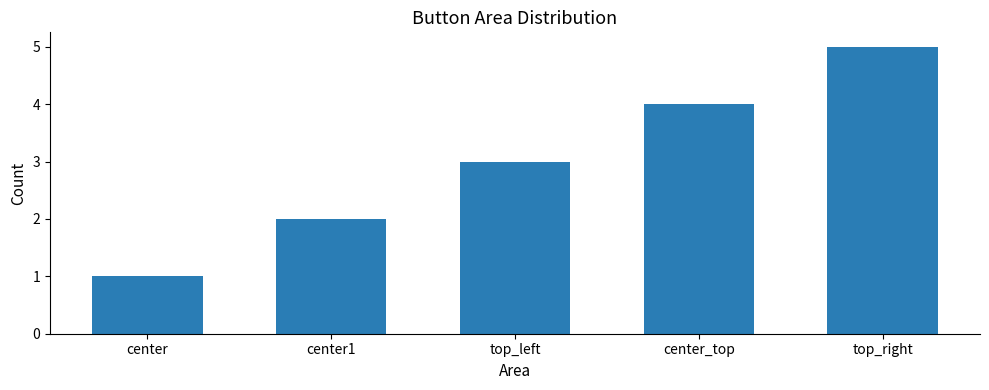

Reading right to left, what are all the values shown in this chart?

top_right=5	center_top=4	top_left=3	center1=2	center=1